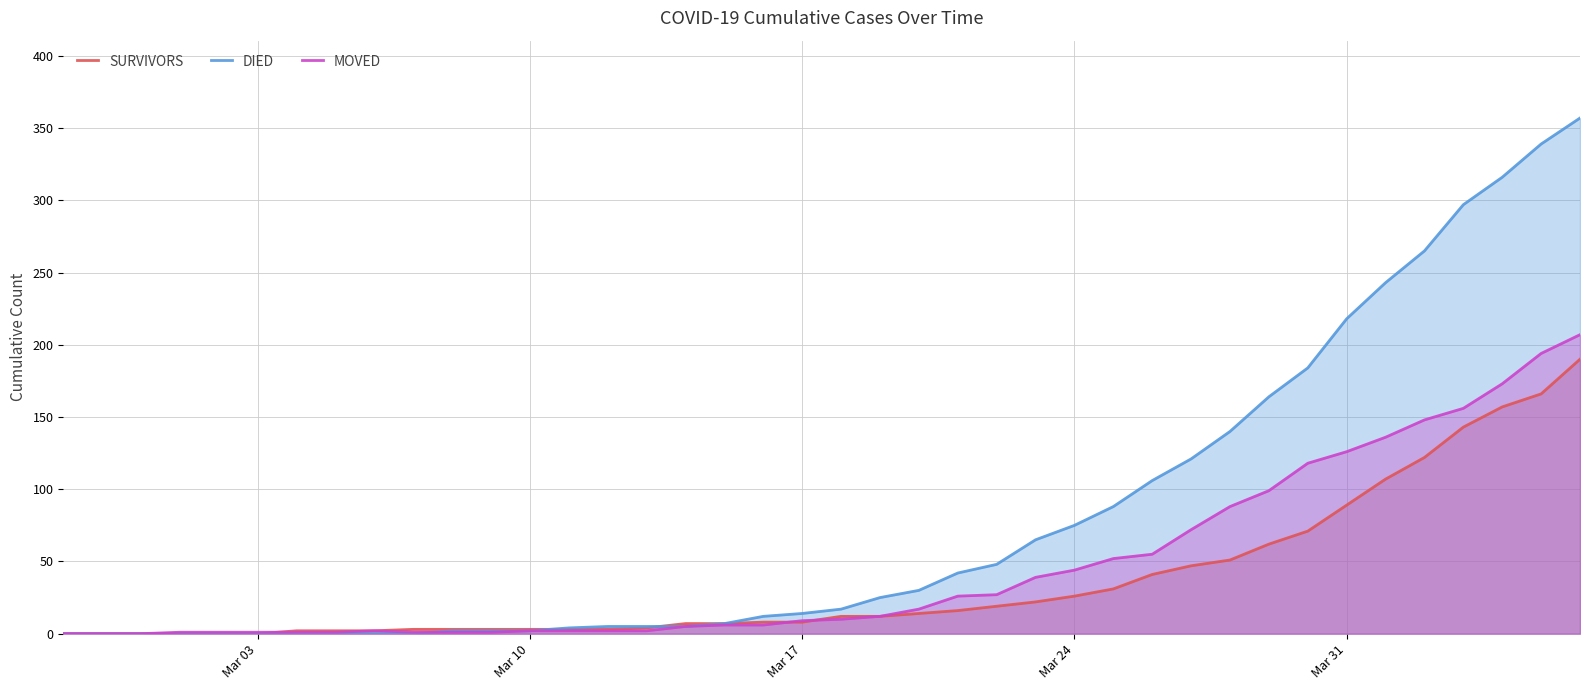

True or false: survivors has more than 2 points higher than both neighbors.

False